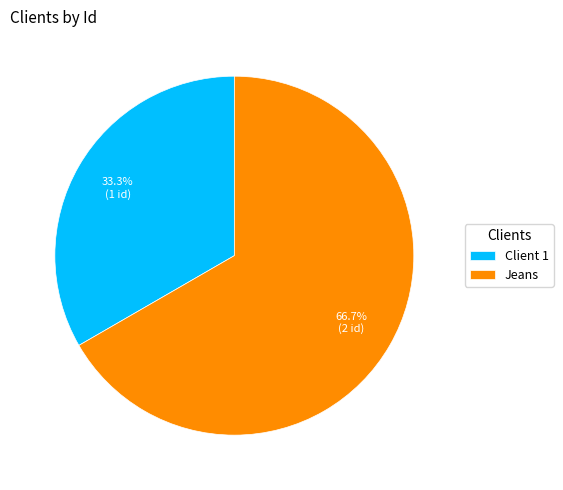

Is the sum of Client 1 and Jeans greater than half?

Yes